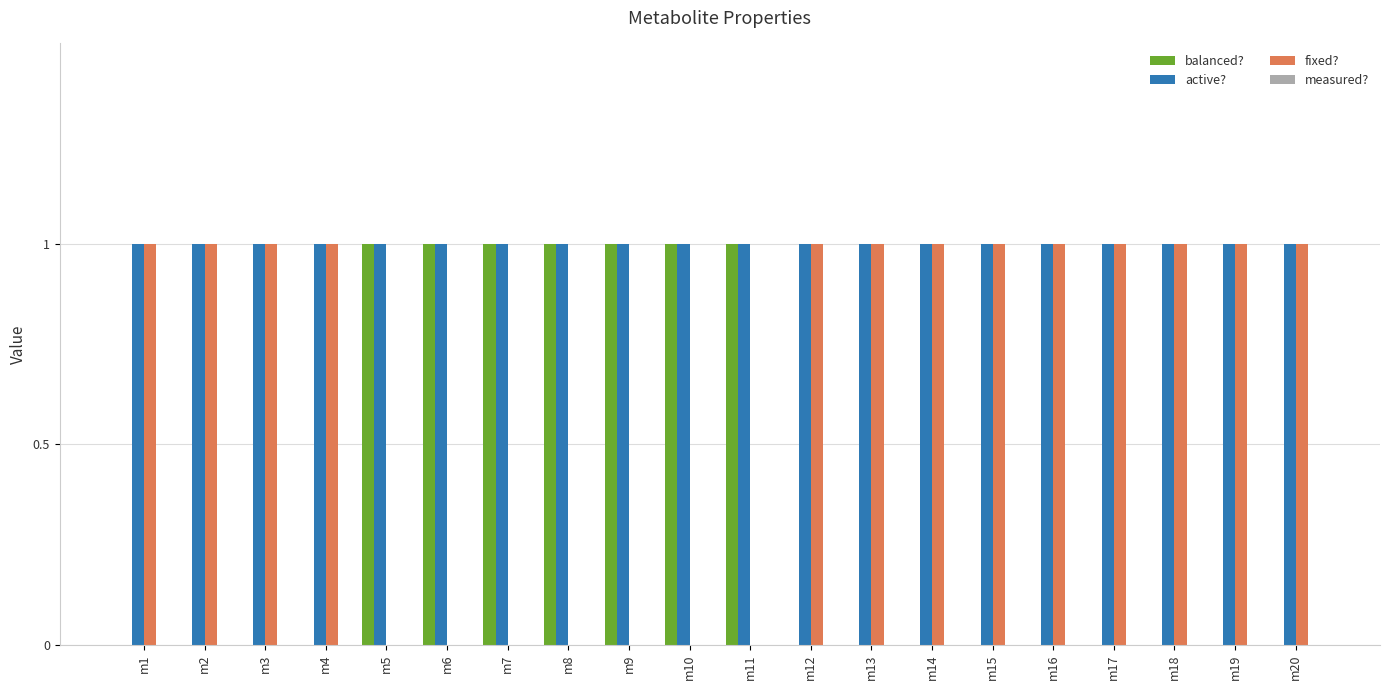

Is it true that fixed? equals 1 at m6?

False